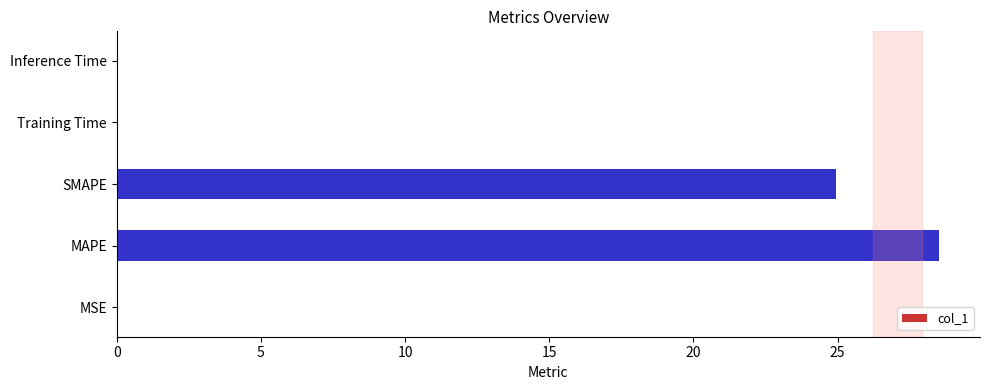

True or false: the data shows 7.7 at SMAPE.

False